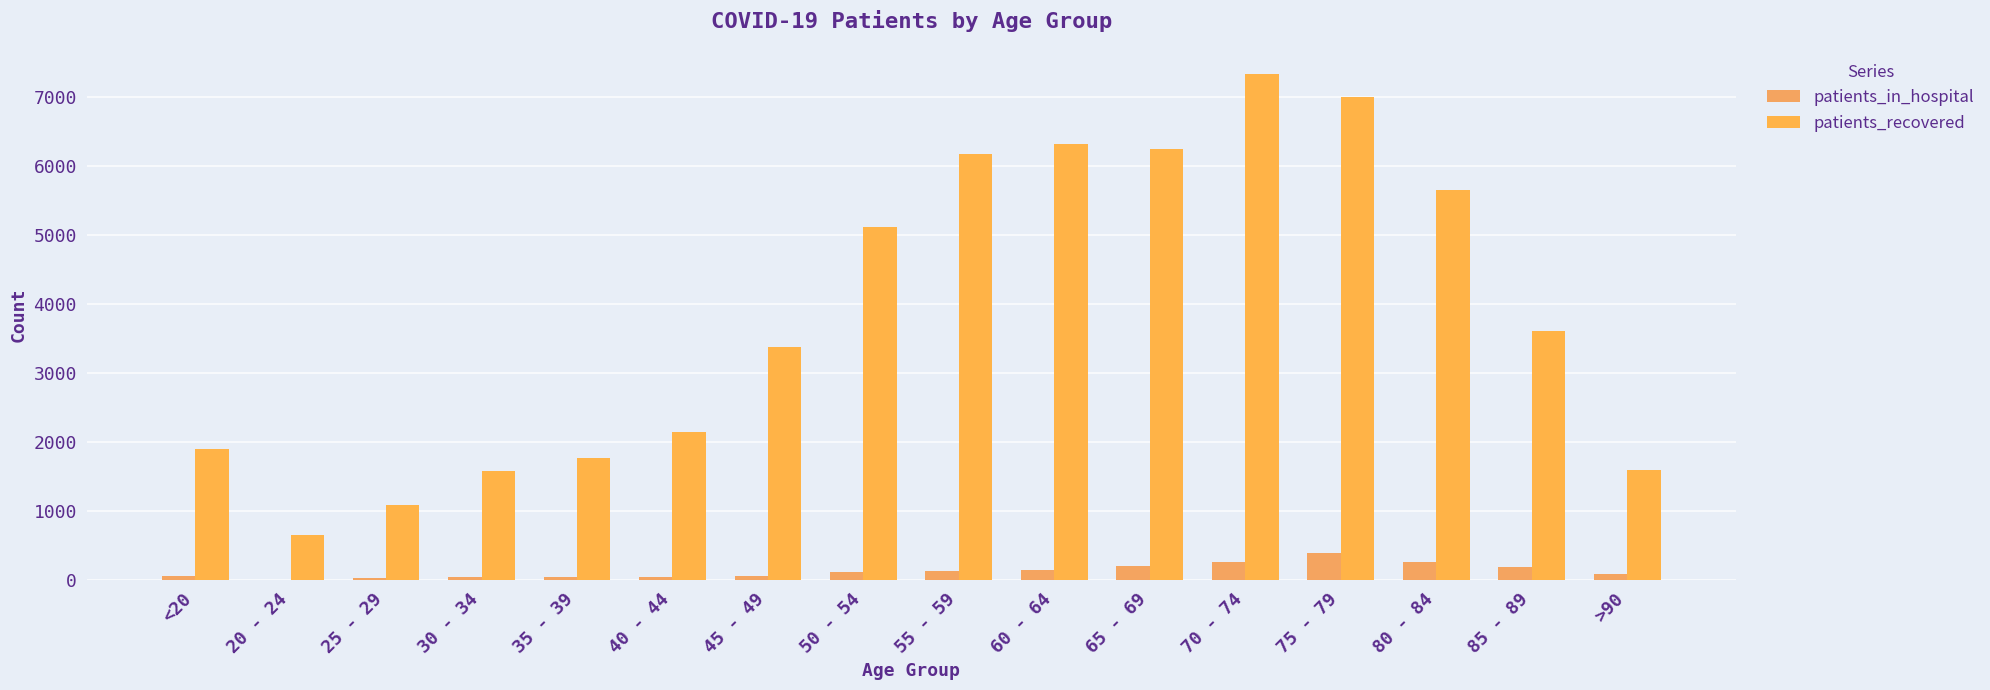

Reading right to left, what are all the values shown in this chart?

patients_in_hospital: 92	191	270	389	269	199	152	126	115	60	53	39	43	28	9	67
patients_recovered: 1595	3612	5659	7011	7336	6251	6322	6182	5122	3384	2145	1778	1581	1090	652	1900